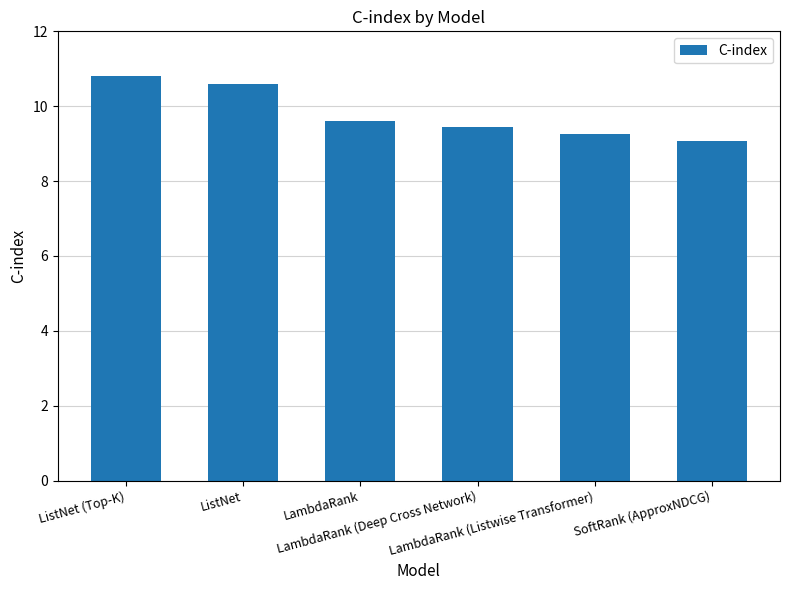

Which category has the highest value across all series?

ListNet (Top-K)